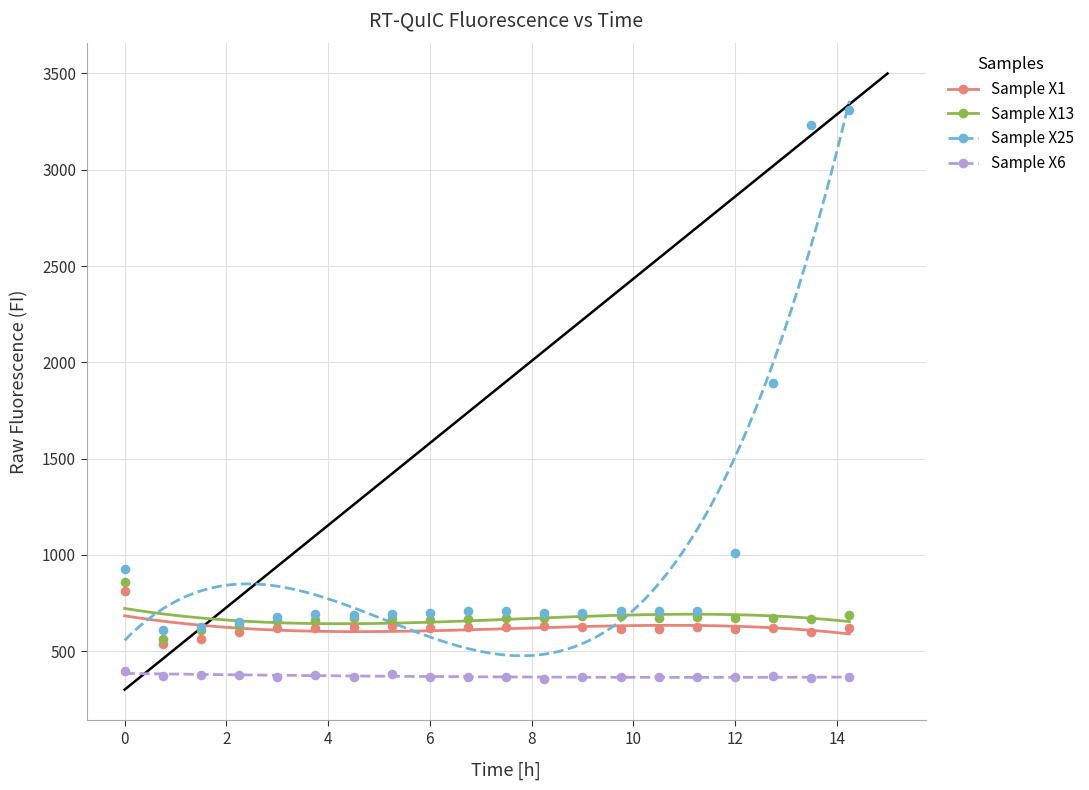

What are all the series names shown in the legend?

Sample X1, Sample X13, Sample X25, Sample X6